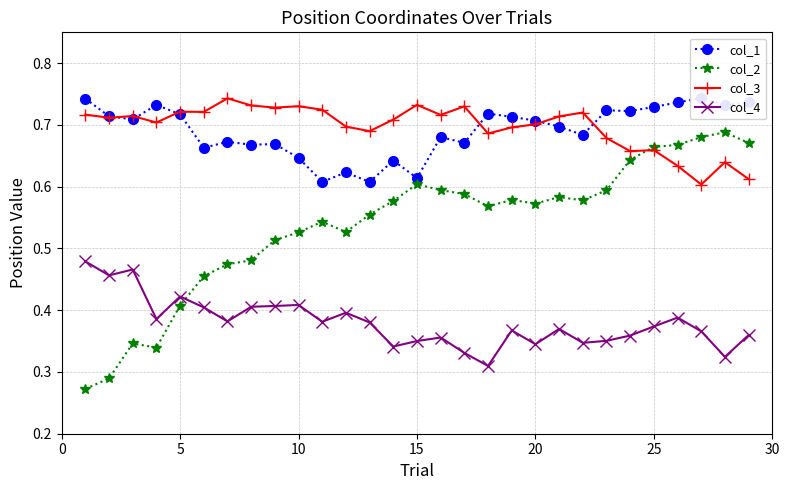

Which series has the largest range (max minus min)?

col_2